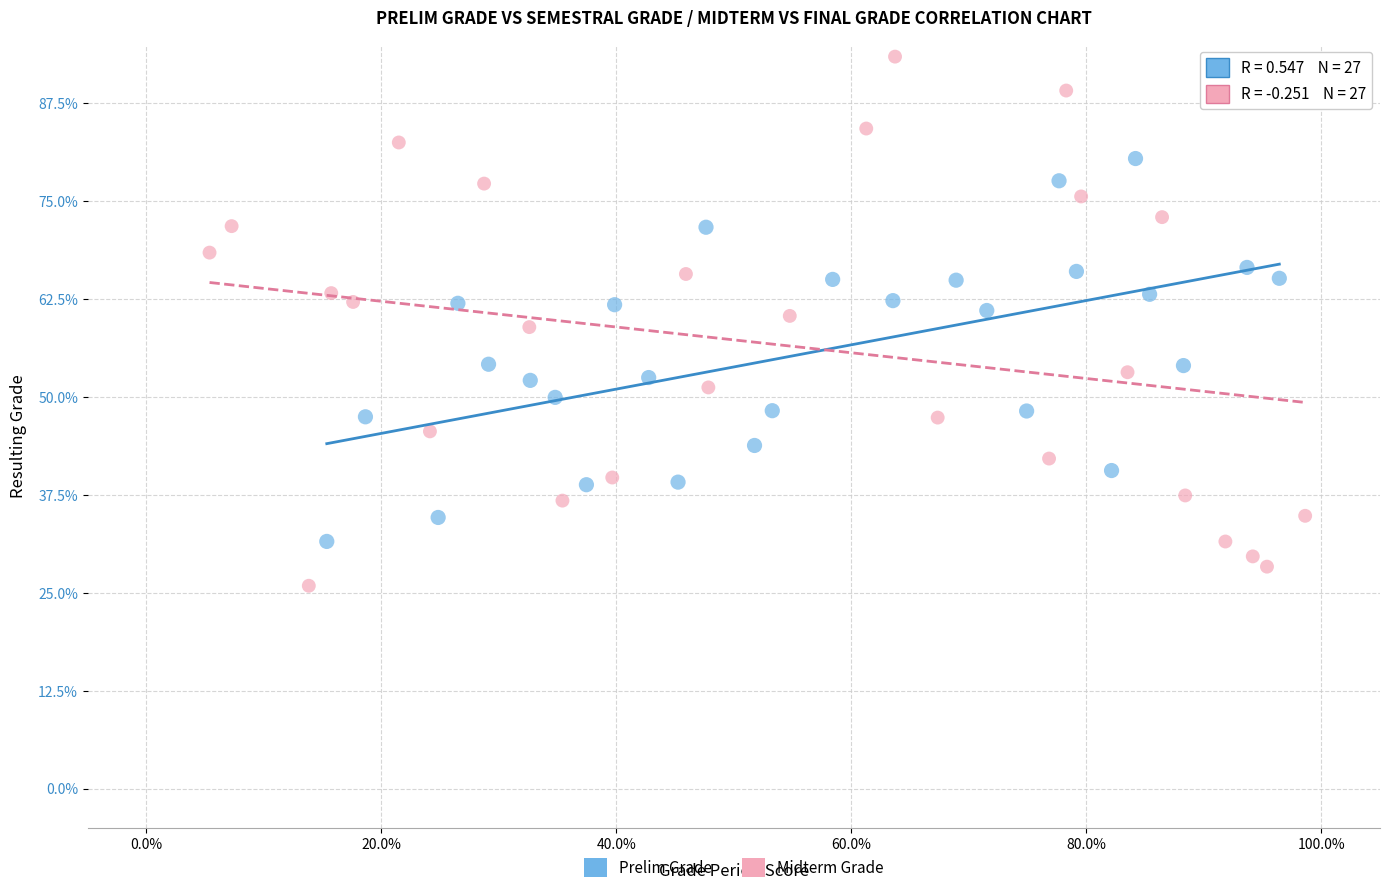

Which series contains the lowest Y value?

Midterm Grade